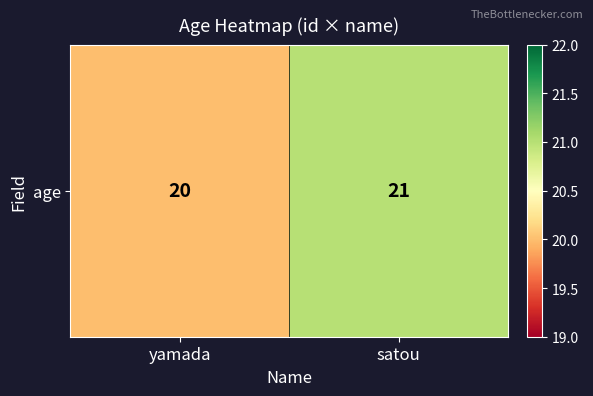

What is the change in value from yamada to satou?

+1